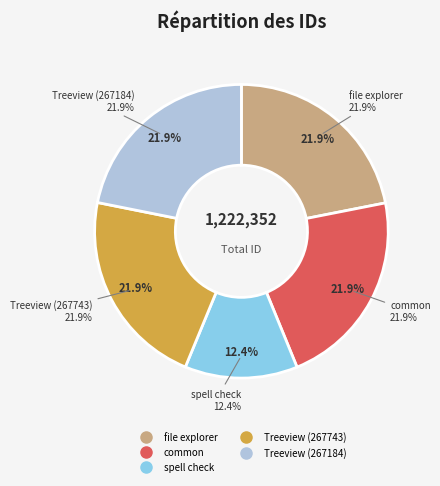

To the nearest percent, what is the combined percentage of Treeview (267184) and Treeview (267743)?

44%